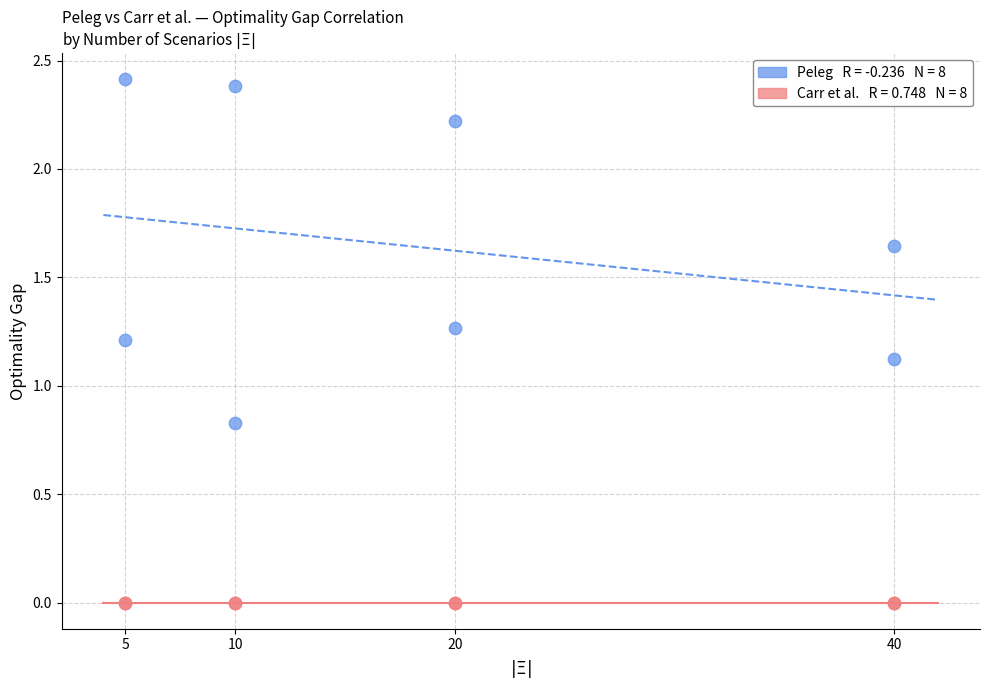

Across all series, what Y value is closest to 1?

1.1